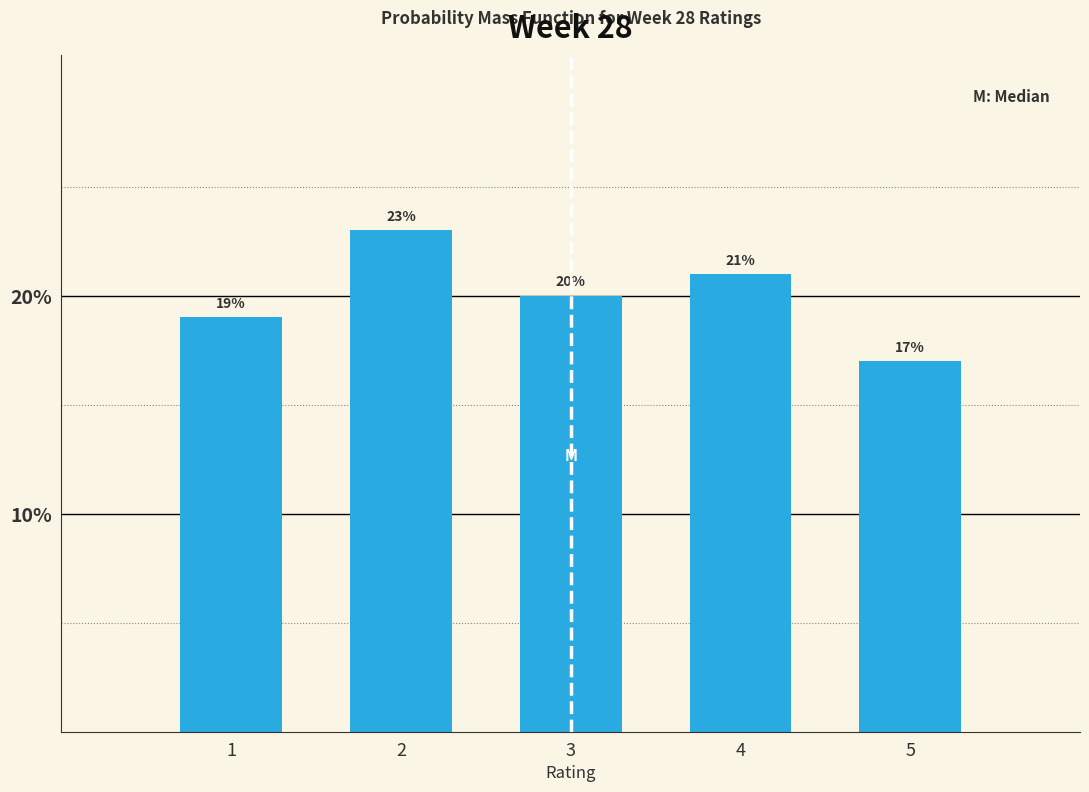

Reading left to right, list every bar in this chart as the range it spans on the x-axis followed by its height.

0.5 to 1.5: 19
1.5 to 2.5: 23
2.5 to 3.5: 20
3.5 to 4.5: 21
4.5 to 5.5: 17